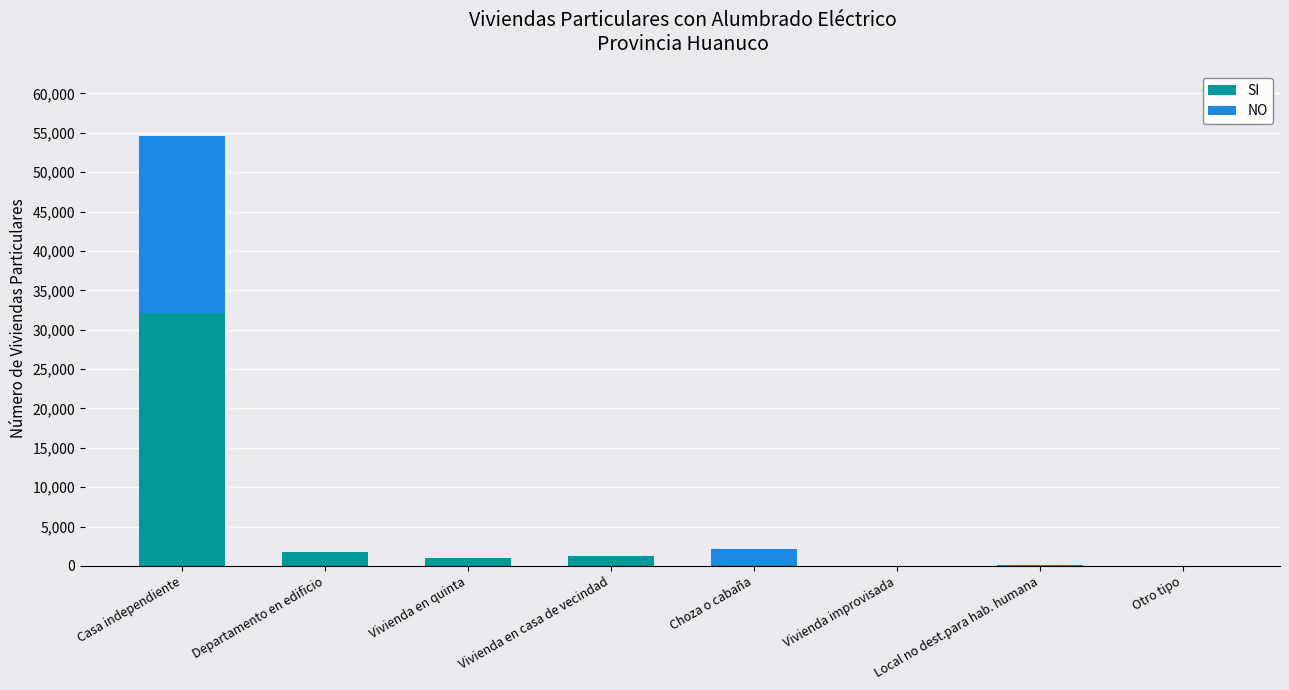

Count the number of categories in the chart.

8